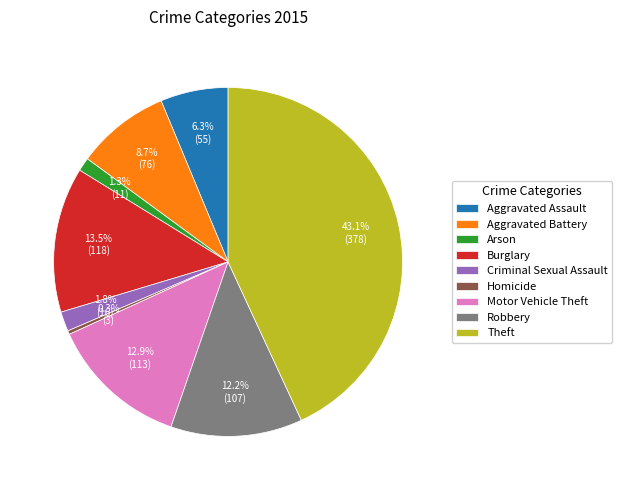

Is there a majority slice in this chart?

No